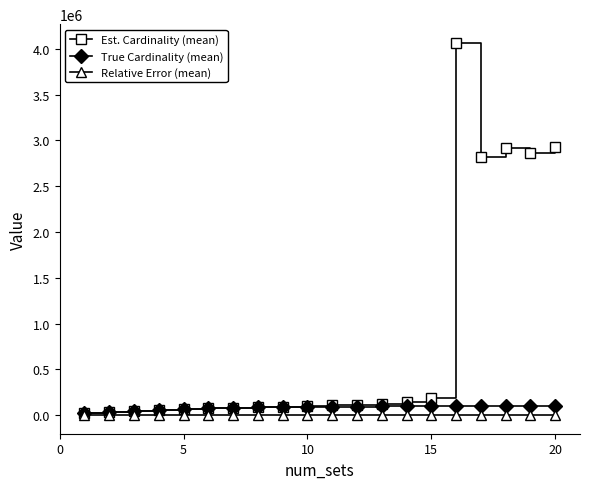

What is the maximum value shown in the chart?

4065528.7